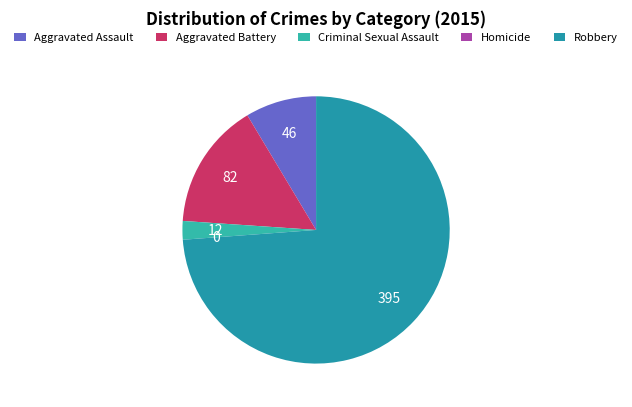

Do Aggravated Battery and Aggravated Assault together represent more than half of the pie?

No